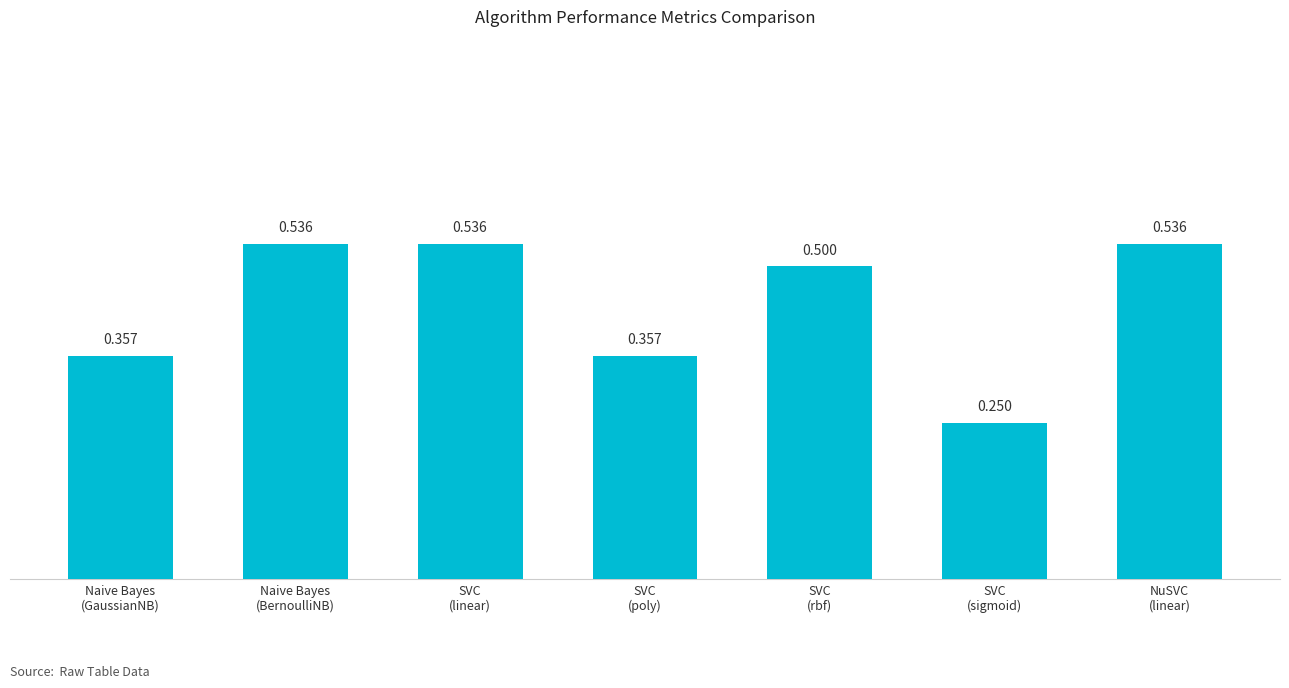

How many categories are shown in the chart?

7